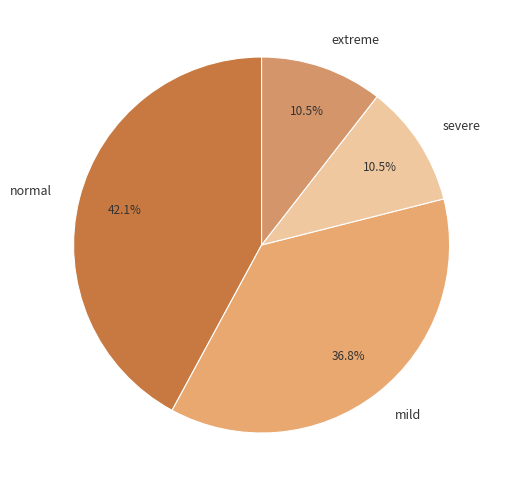

Which slice is the largest?

normal